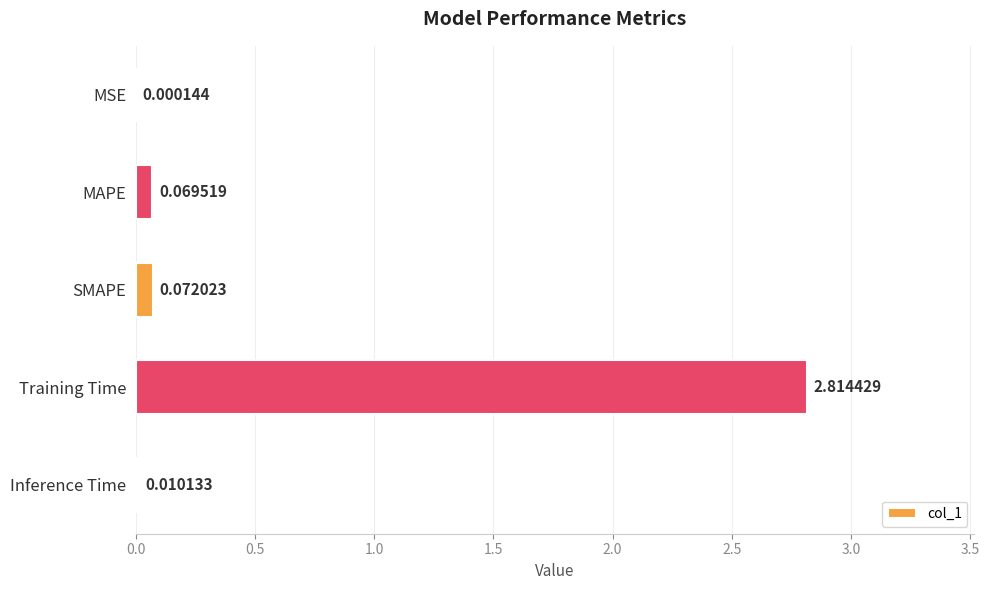

Where is the data nearest to the value 1?

SMAPE